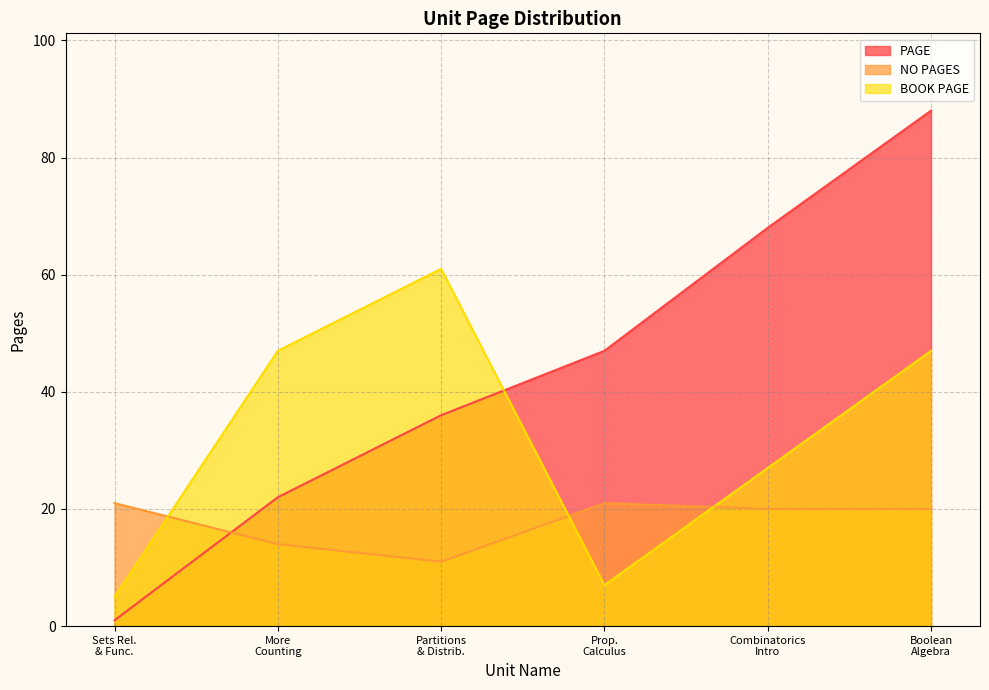

What is the difference between the maximum and minimum values in the PAGE series?

87